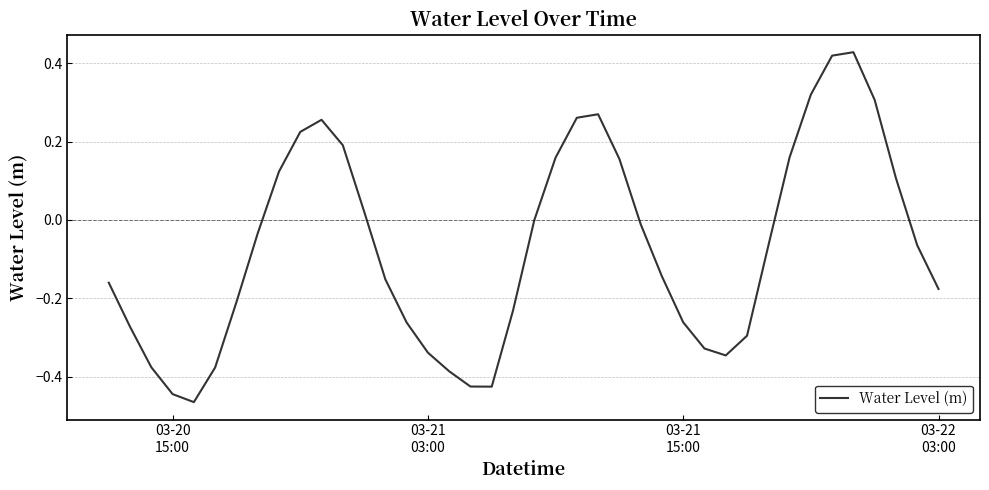

What is the difference between the maximum and minimum values?

0.9